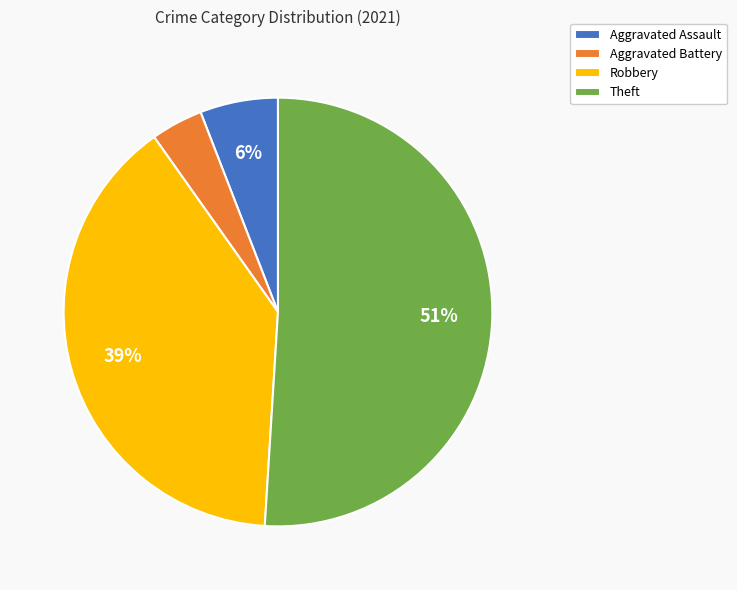

To the nearest percent, what percentage of the pie is Robbery?

39%